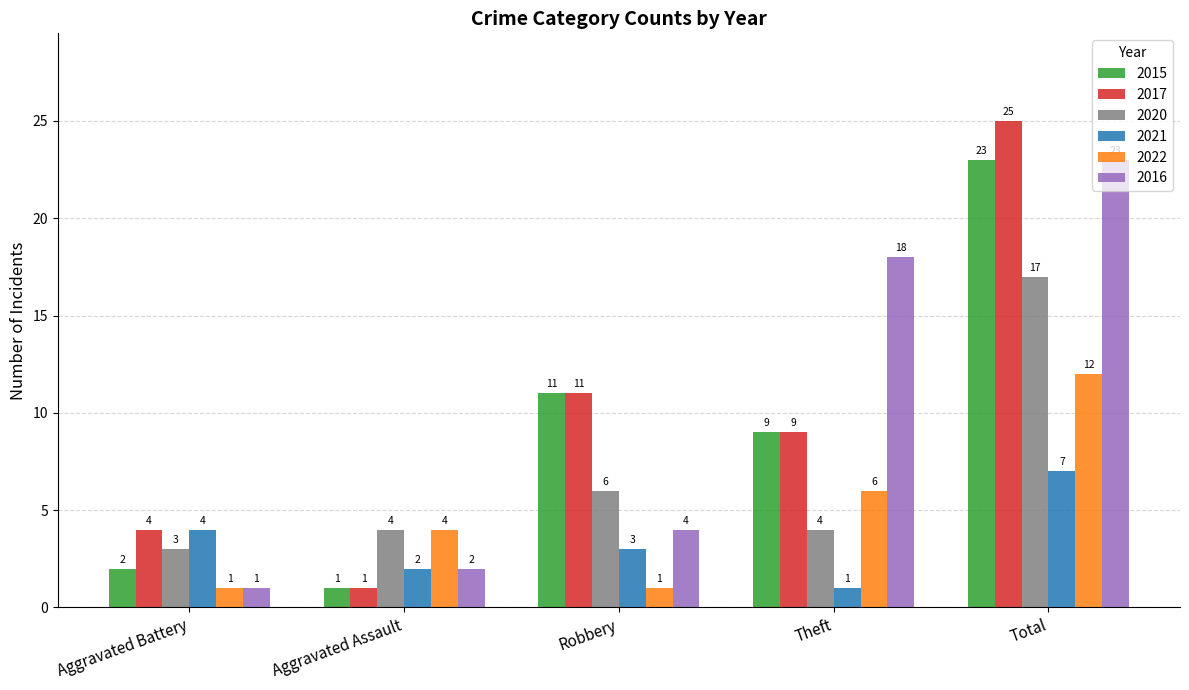

Reading left to right, transcribe all the data shown in this chart.

2015: 2	1	11	9	23
2017: 4	1	11	9	25
2020: 3	4	6	4	17
2021: 4	2	3	1	7
2022: 1	4	1	6	12
2016: 1	2	4	18	23